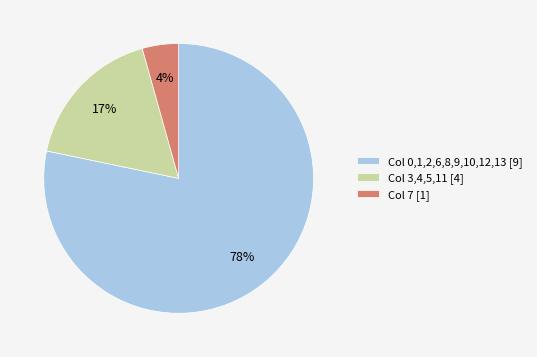

Is there any slice that represents more than half of the pie?

Yes